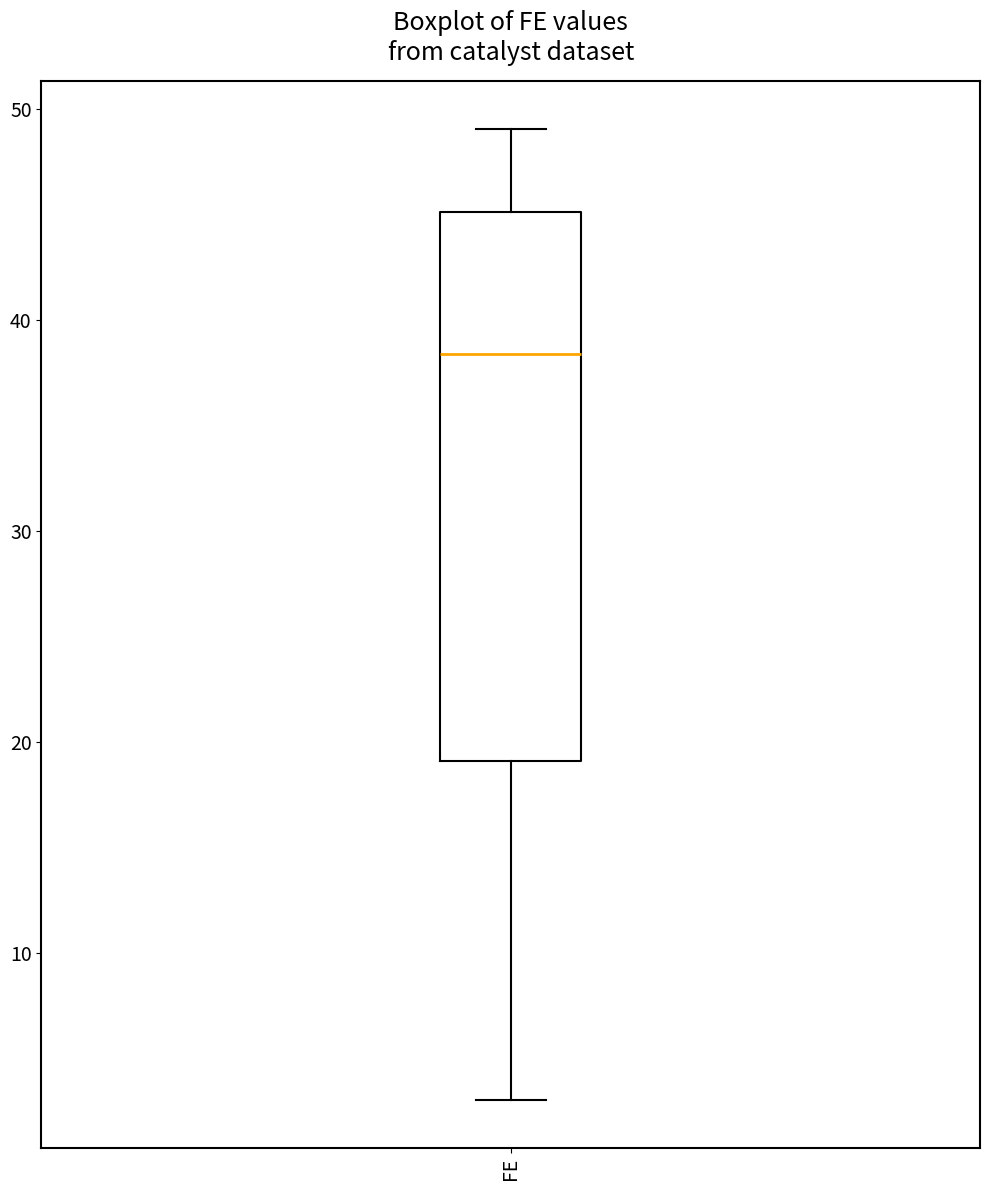

Where is the lower edge of the box for FE on the y-axis? The values are not printed on the chart, so give them approximately, as read against the axis.

19